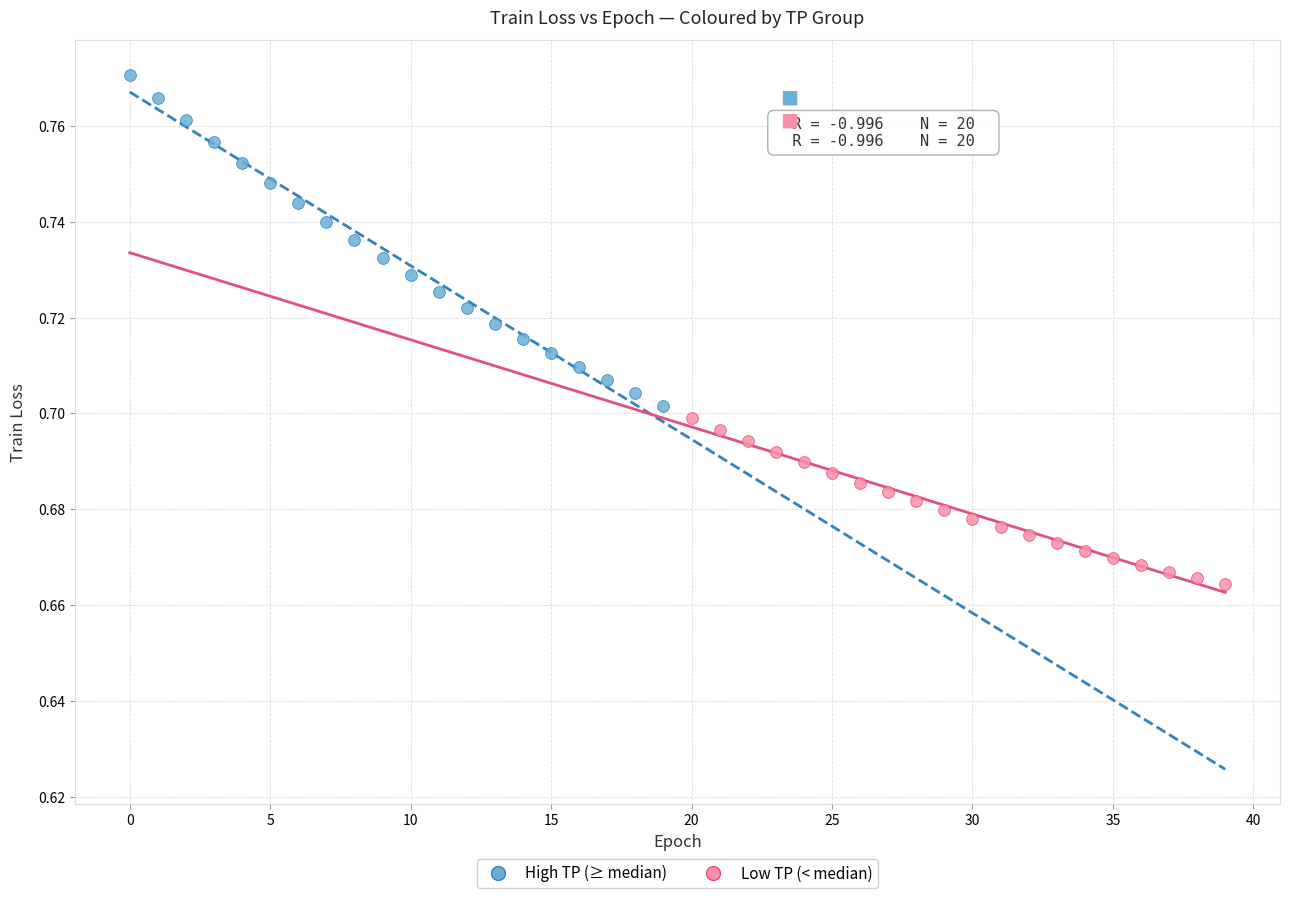

Which series reaches the maximum Y coordinate?

High TP (≥ median)